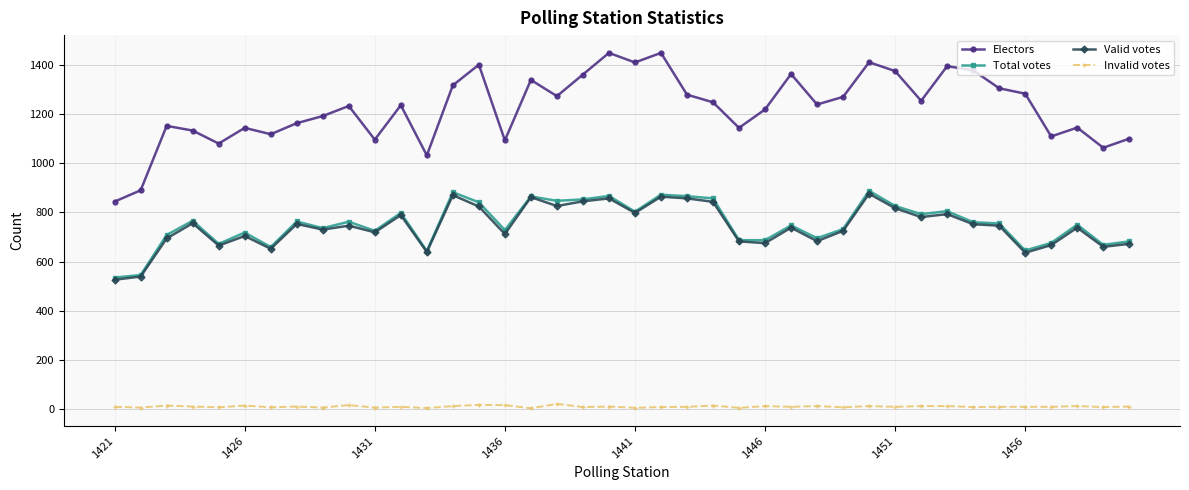

What is the minimum value for Electors?

844